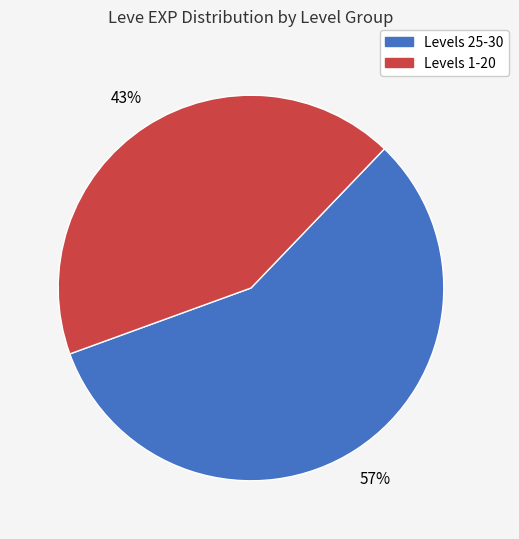

Is there a majority slice in this chart?

Yes